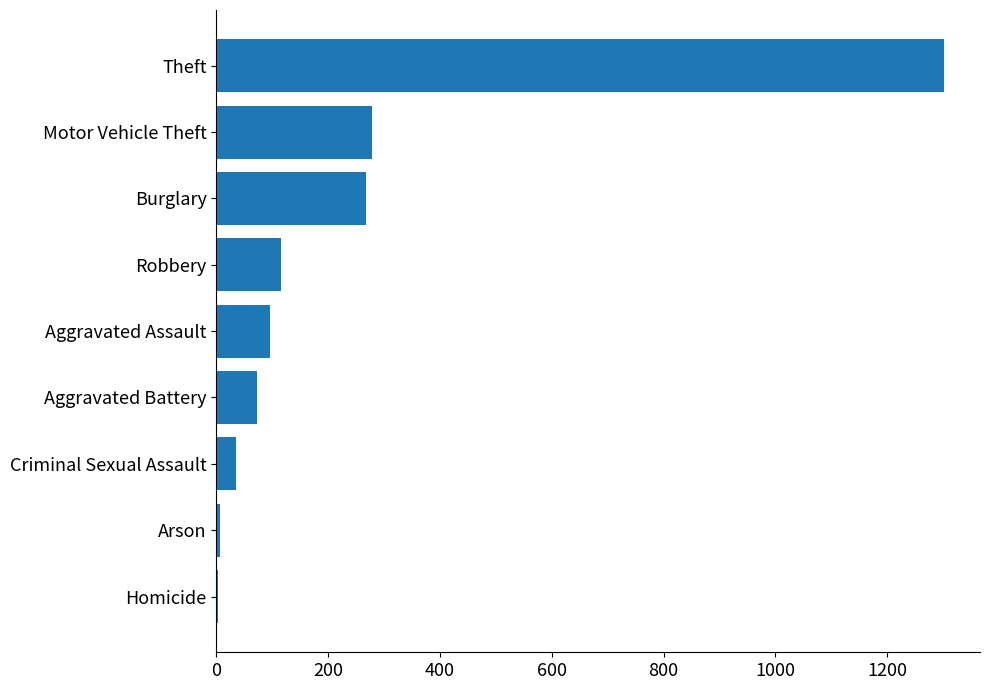

What is the maximum value shown in the chart?

1301